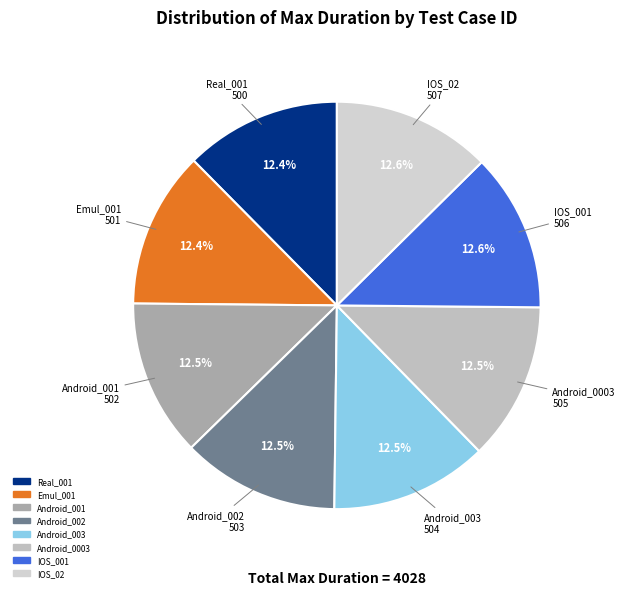

To the nearest percent, what is the combined percentage of Real_001 and Emul_001?

25%